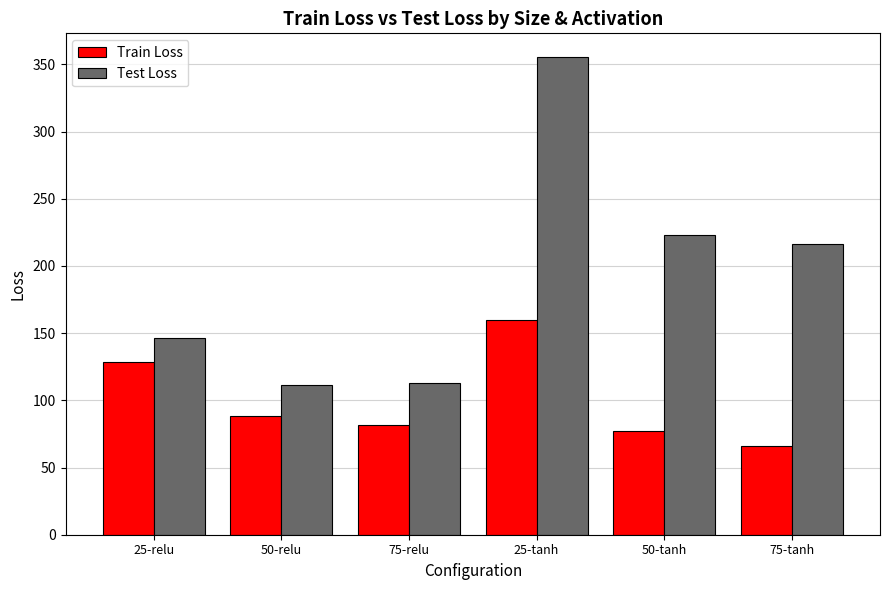

Which series has the largest total across all categories?

Test Loss